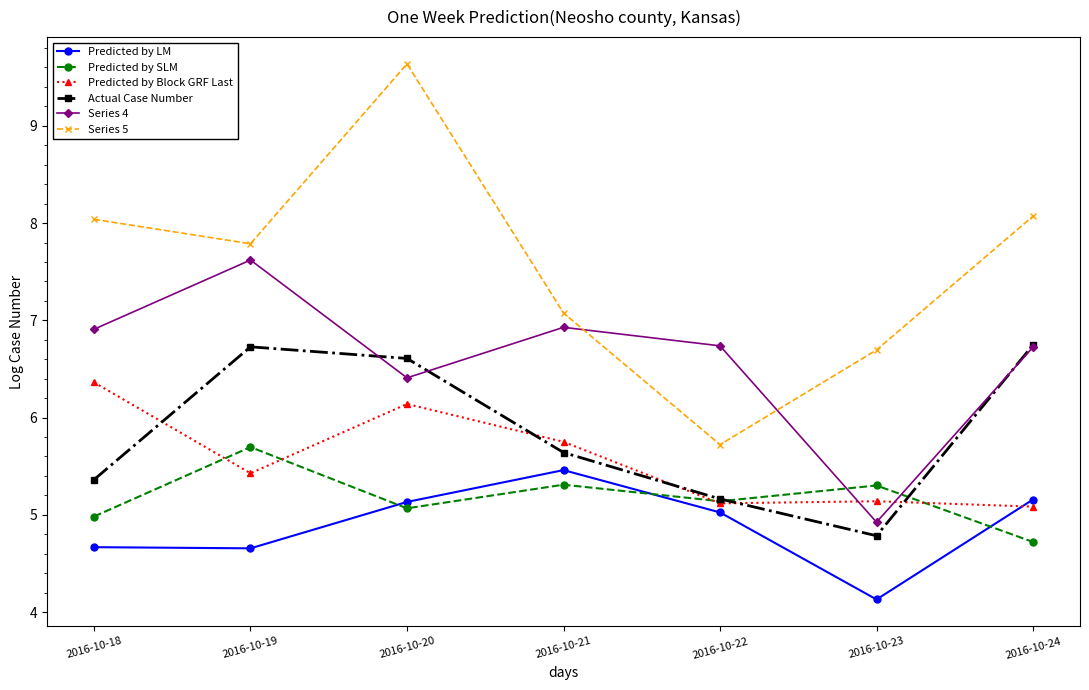

True or false: Predicted by LM and Series 4 intersect in this chart.

False